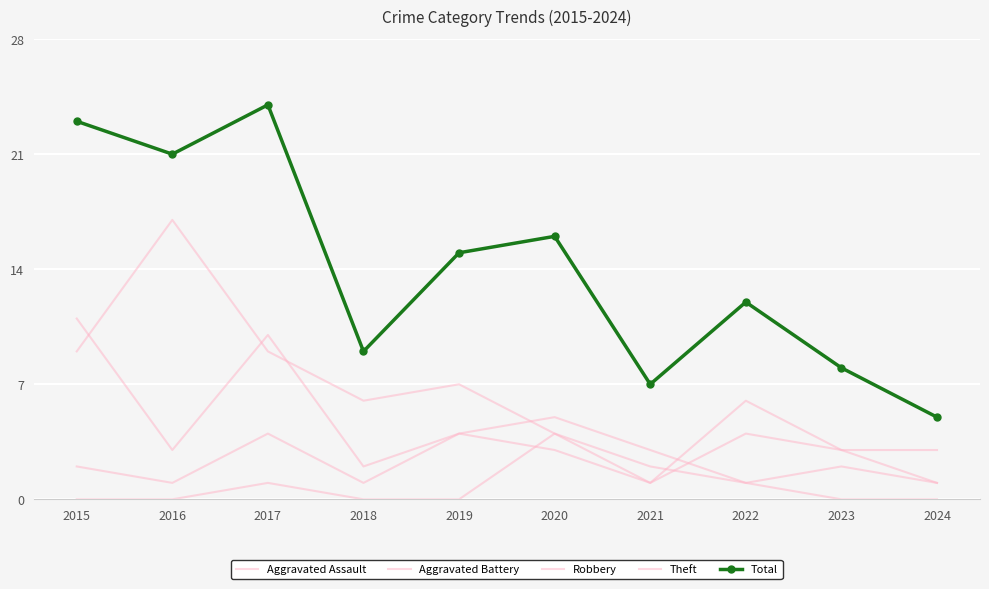

What is the difference between the highest and lowest values at 2019?

15